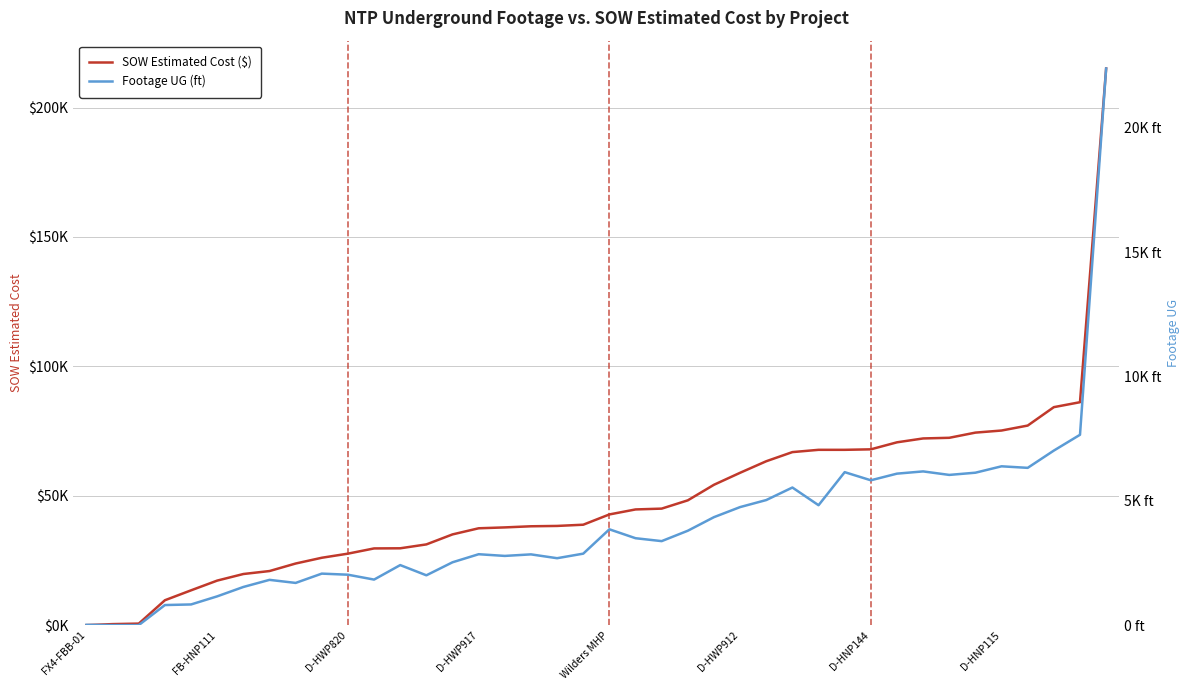

Is the value of SOW Estimated Cost ($) at 24 greater than the value of Footage UG (ft) at 23?

Yes